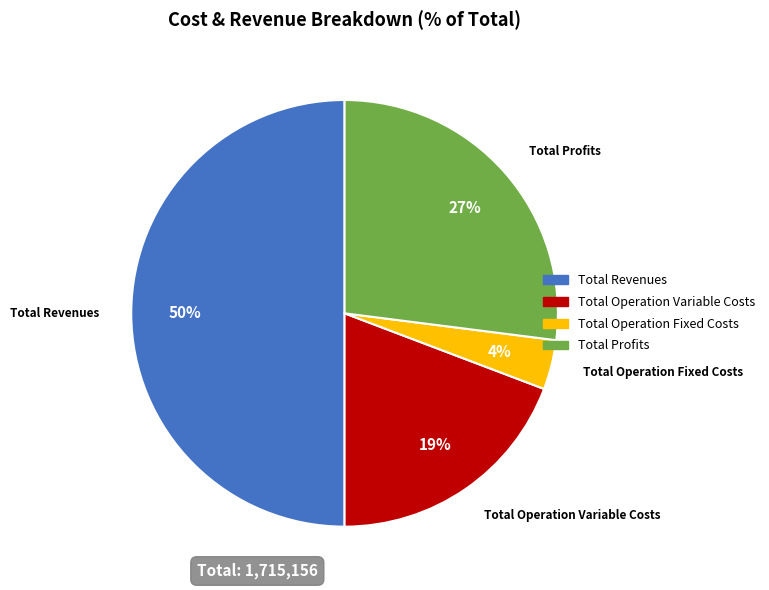

Rank the categories by value from highest to lowest.

Total Revenues, Total Profits, Total Operation Variable Costs, Total Operation Fixed Costs